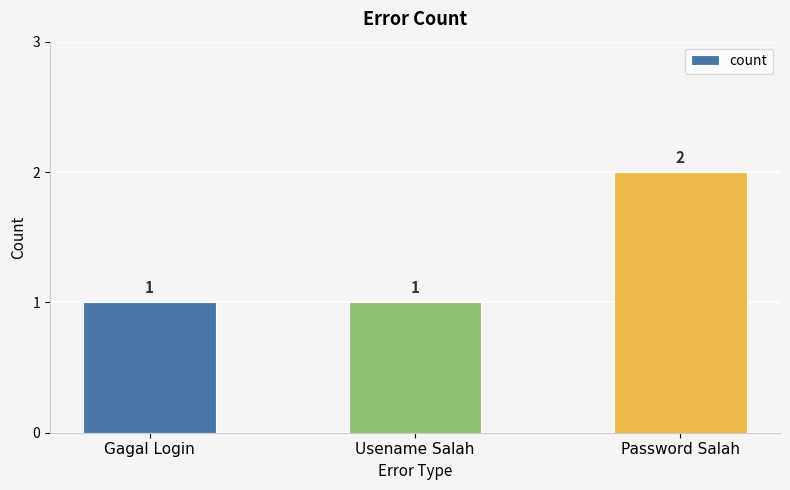

True or false: the data shows 0 at Gagal Login.

False